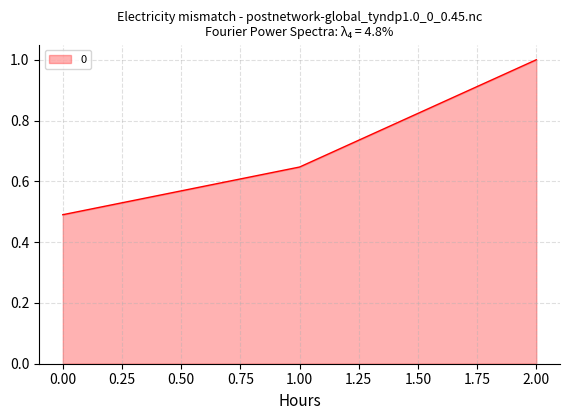

True or false: the data shows 1.0 at 2.00.

True